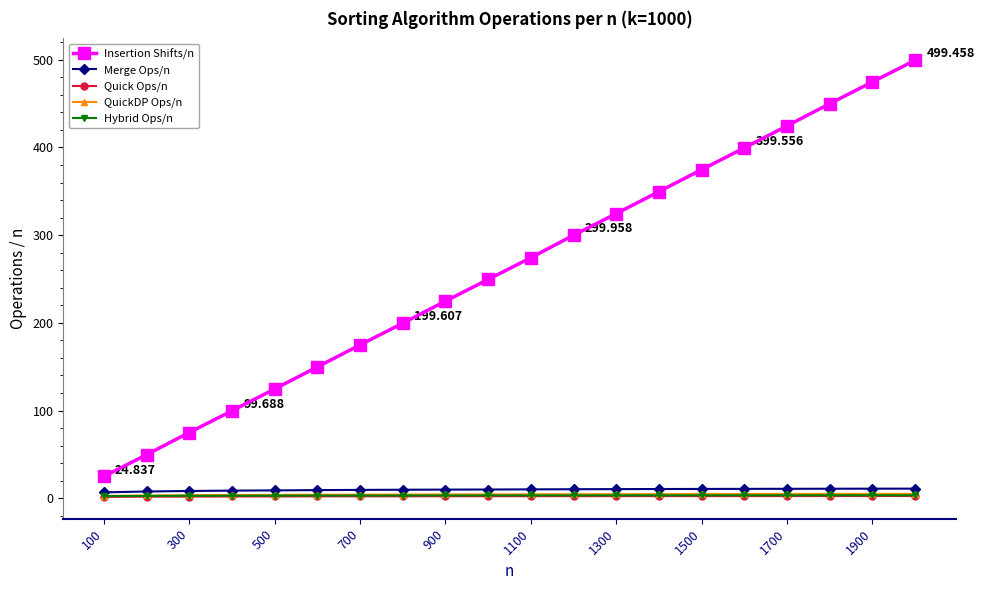

Which series has the largest total across all categories?

Insertion Shifts/n